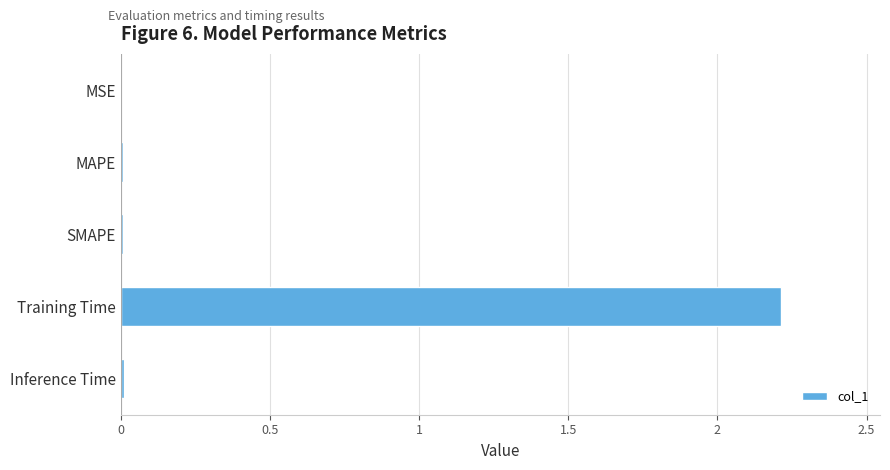

What is the greatest value displayed?

2.2